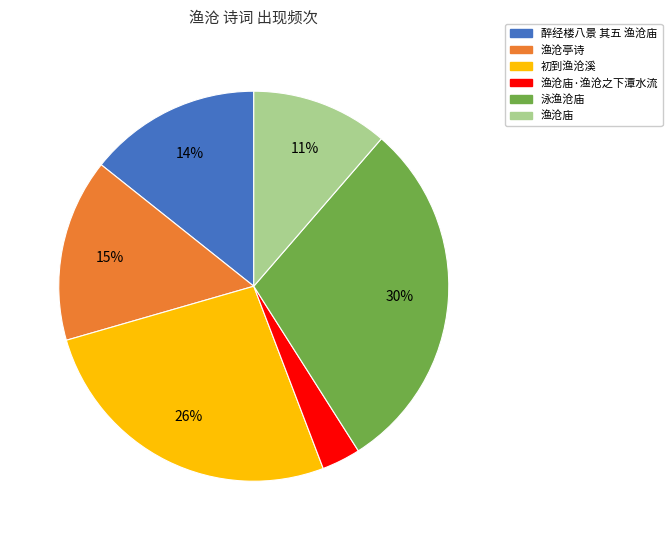

Is there a majority slice in this chart?

No